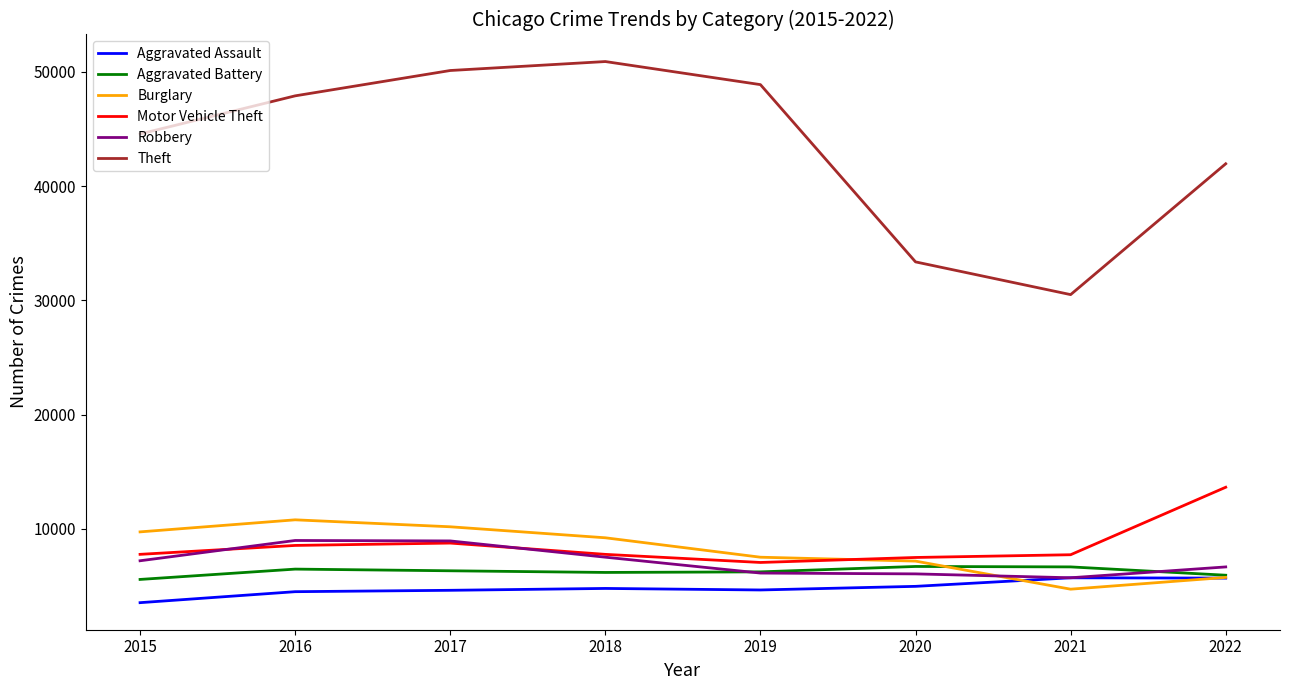

True or false: Motor Vehicle Theft and Theft intersect in this chart.

False